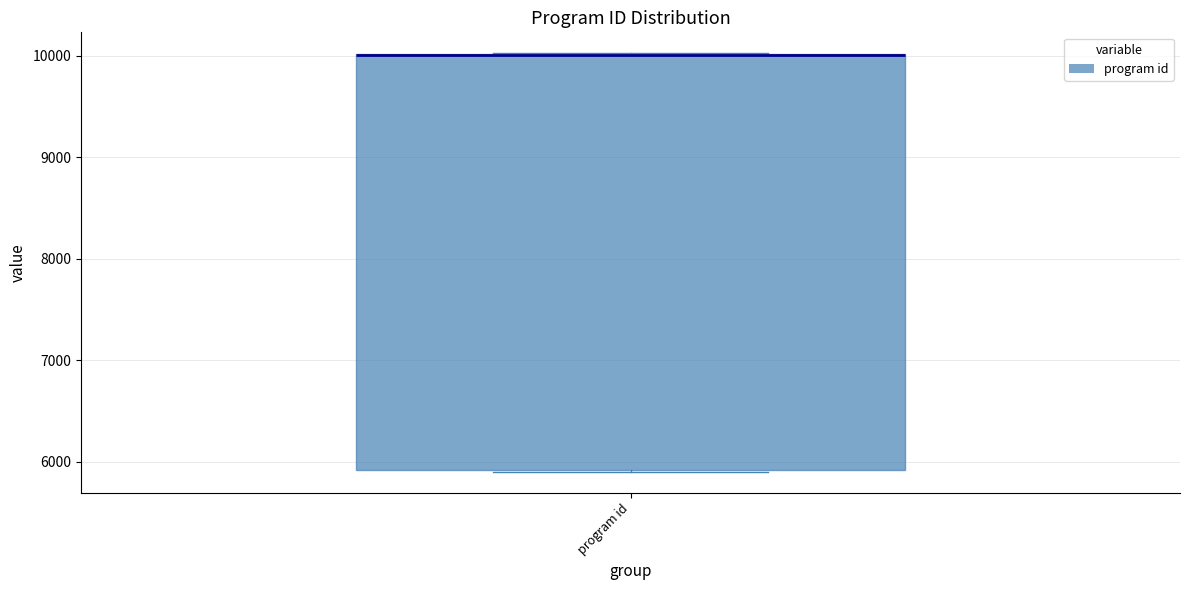

Where is the lower edge of the box for program id on the y-axis? The values are not printed on the chart, so give them approximately, as read against the axis.

5900